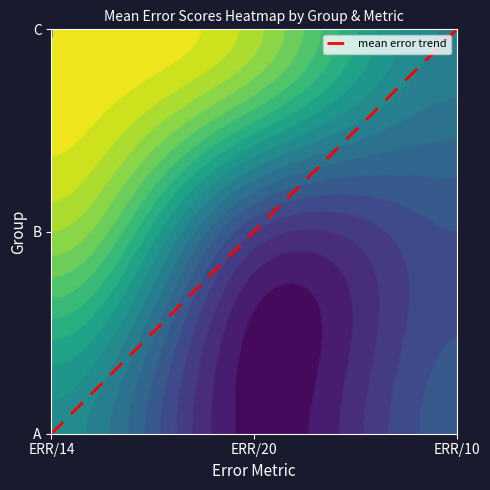

What is the approximate value at ERR/20?

1